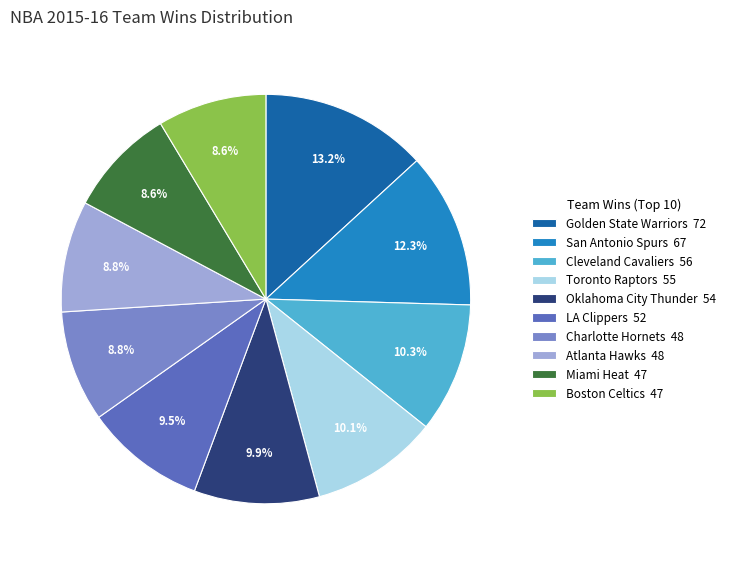

Does any single category account for the majority?

No